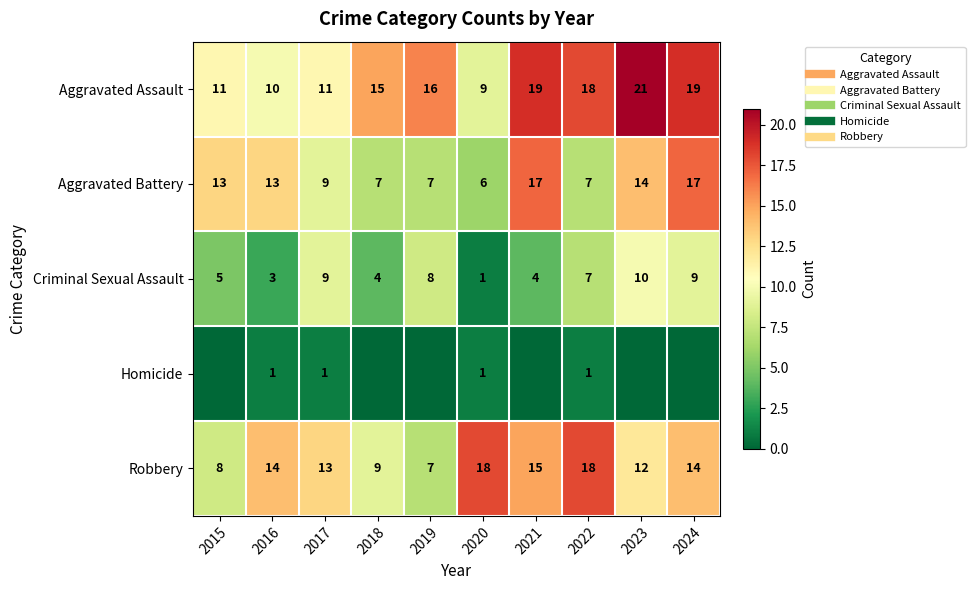

At 2015, list the series in order from smallest to largest.

Homicide, Criminal Sexual Assault, Robbery, Aggravated Assault, Aggravated Battery